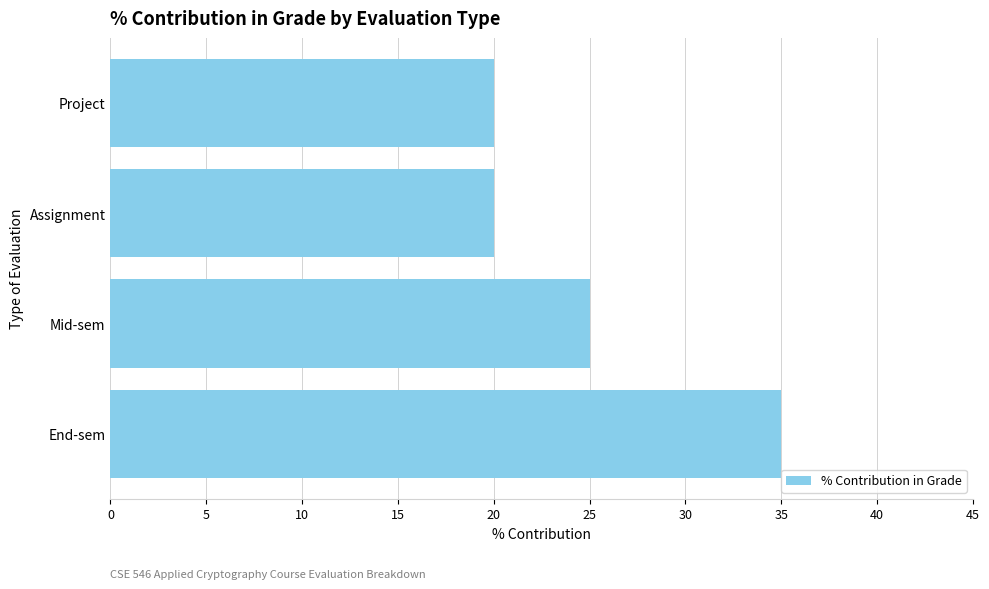

What is the change in value from Mid-sem to End-sem?

+10